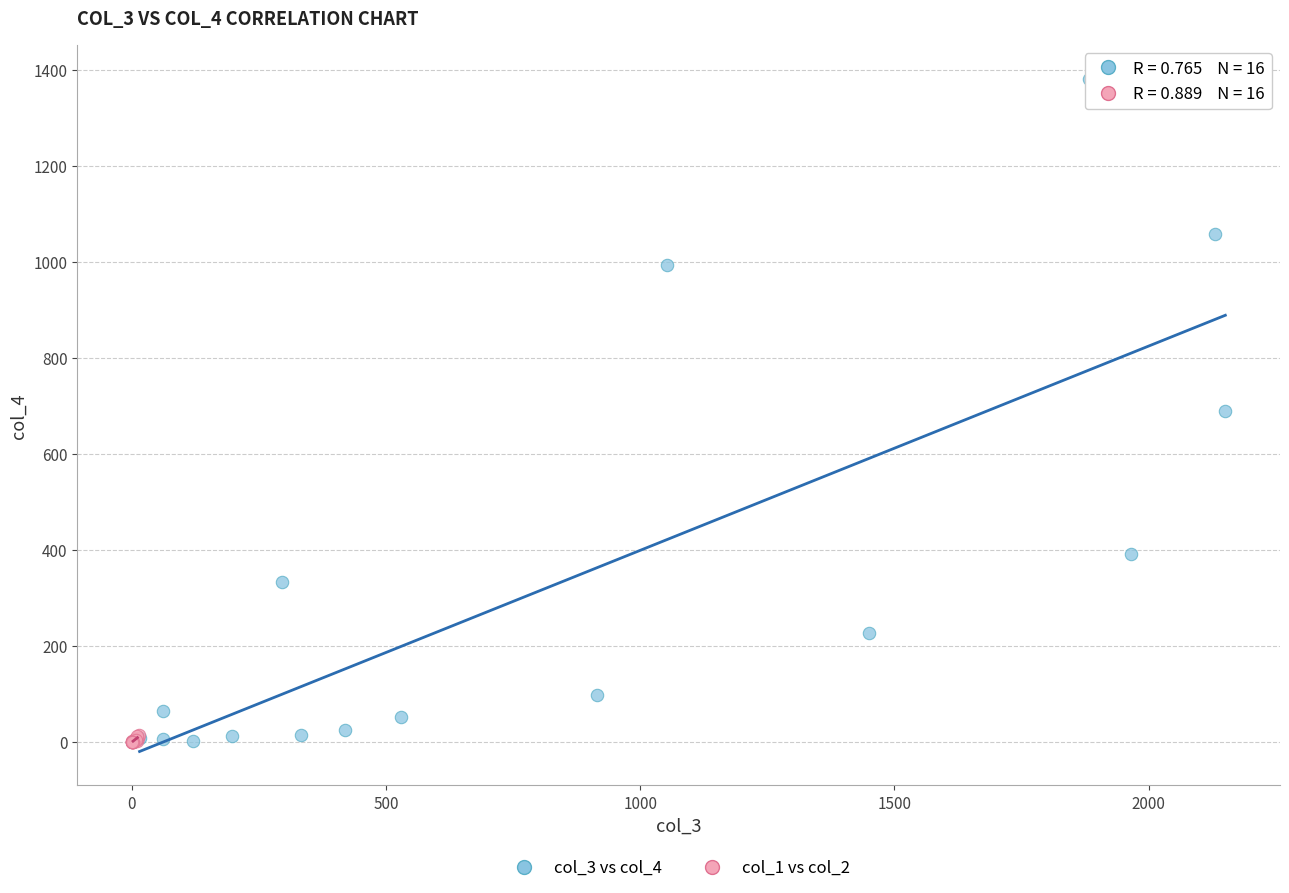

Which series has the widest spread of Y values?

col_3 vs col_4